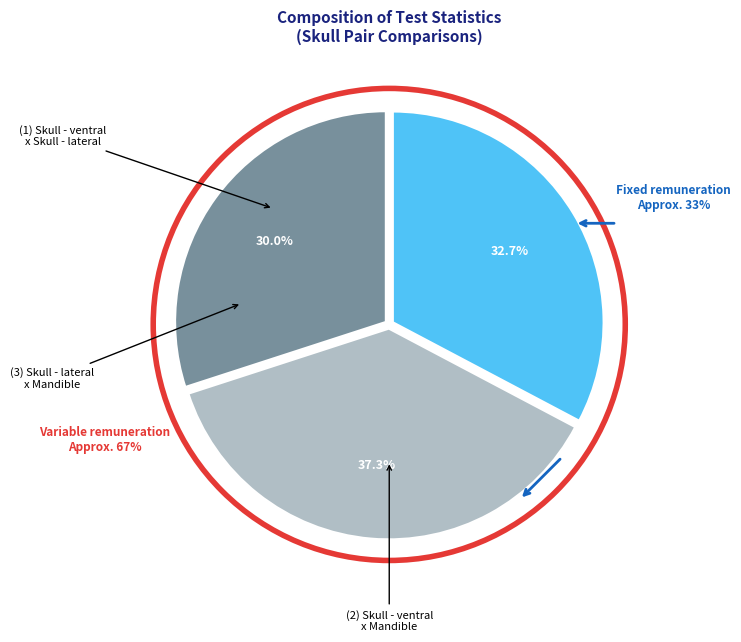

Is there a majority slice in this chart?

No